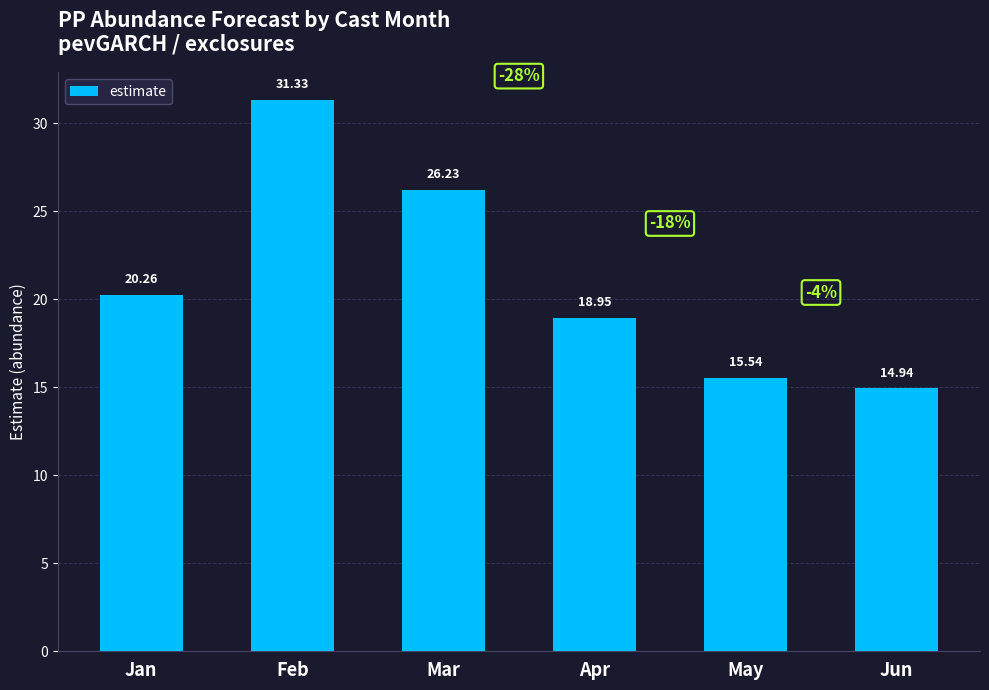

List the labels in order of value, largest first.

Feb, Mar, Jan, Apr, May, Jun